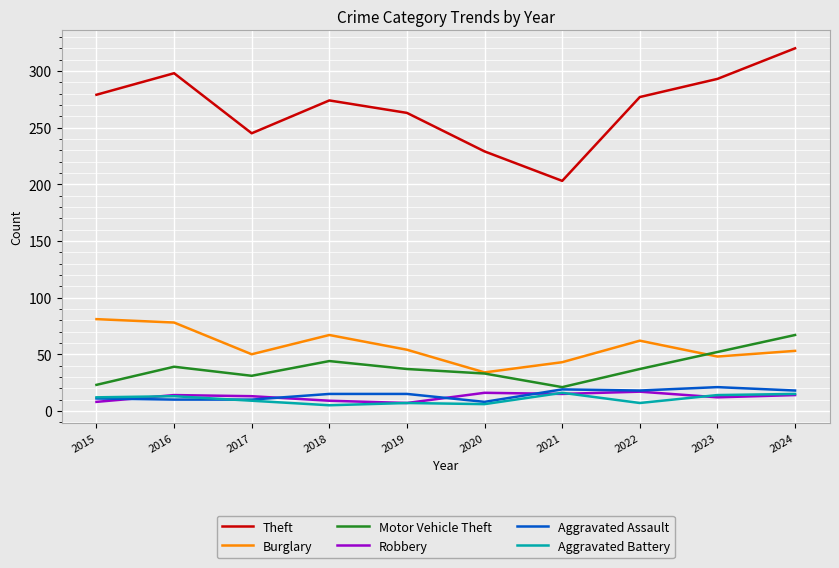

Does the chart display data point markers on the line(s)?

No